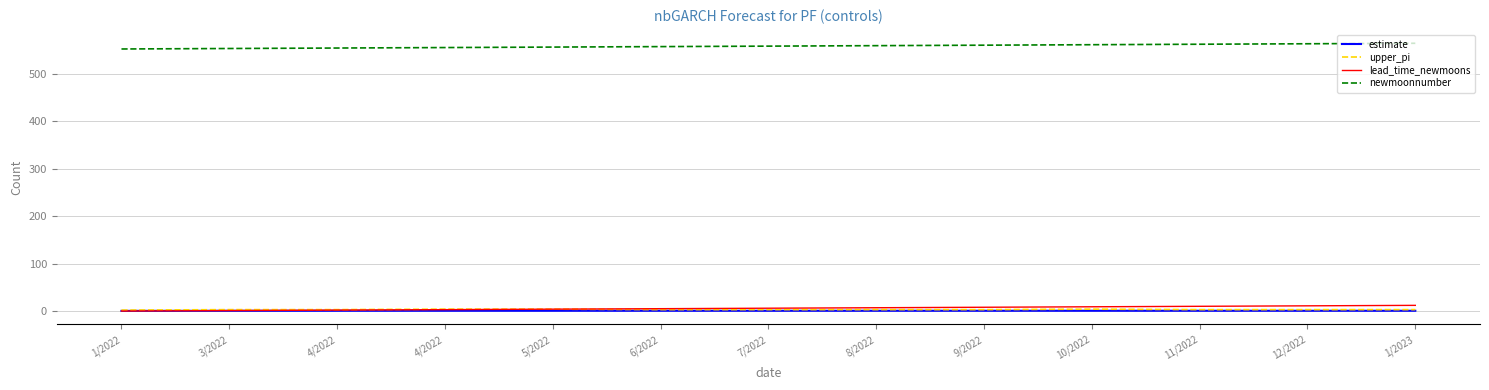

What are all the series names shown in the legend?

estimate, upper_pi, lead_time_newmoons, newmoonnumber